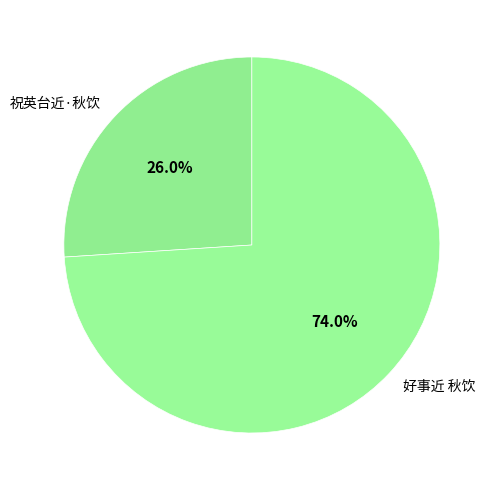

Which slice is the largest?

好事近 秋饮